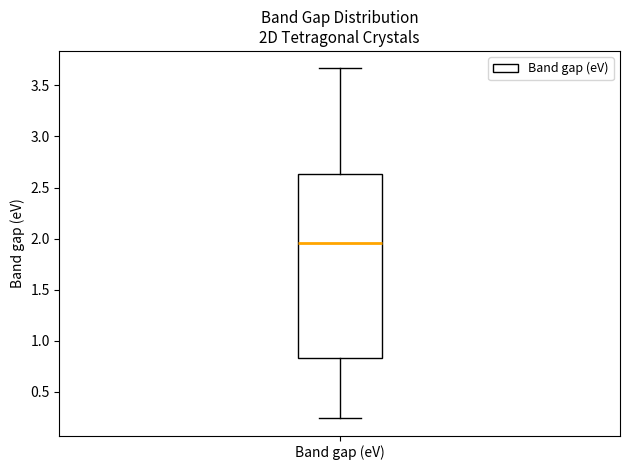

Transcribe this box plot: give where the median line is, the range the box spans, and where the two whiskers end, as read against the y-axis. The values are not printed on the chart, so give them approximately, as read against the axis.

median 1.95, box 0.85 to 2.65, whiskers 0.25 to 3.65